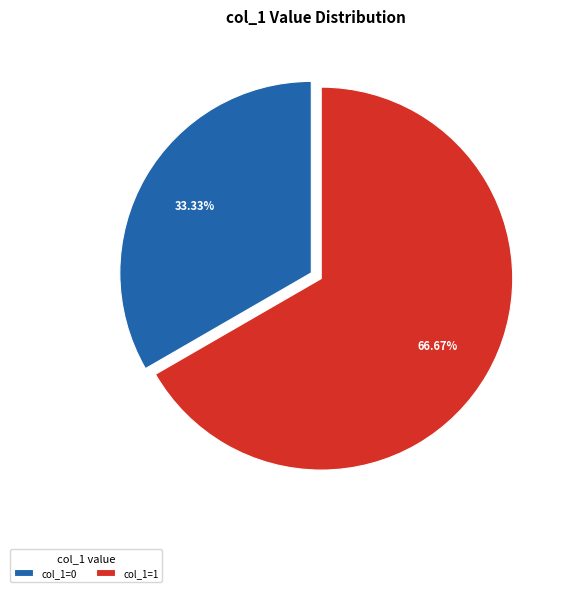

Rank the categories by value from highest to lowest.

col_1=1, col_1=0